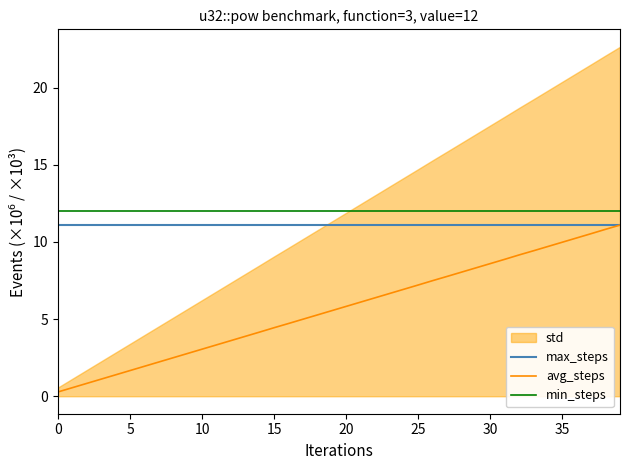

At which category is the sum across all series the highest?

39